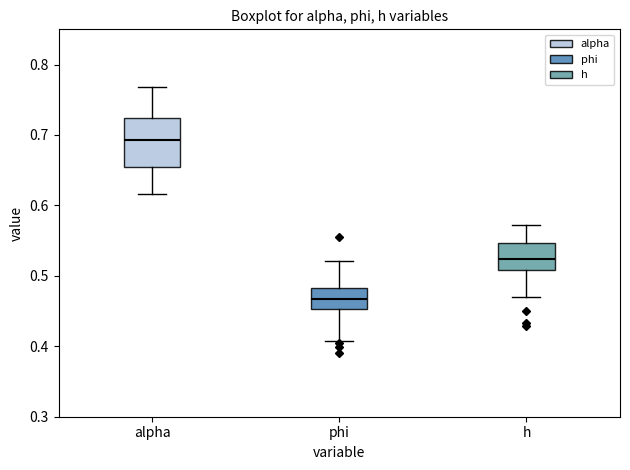

Which box's median line is the lowest?

phi